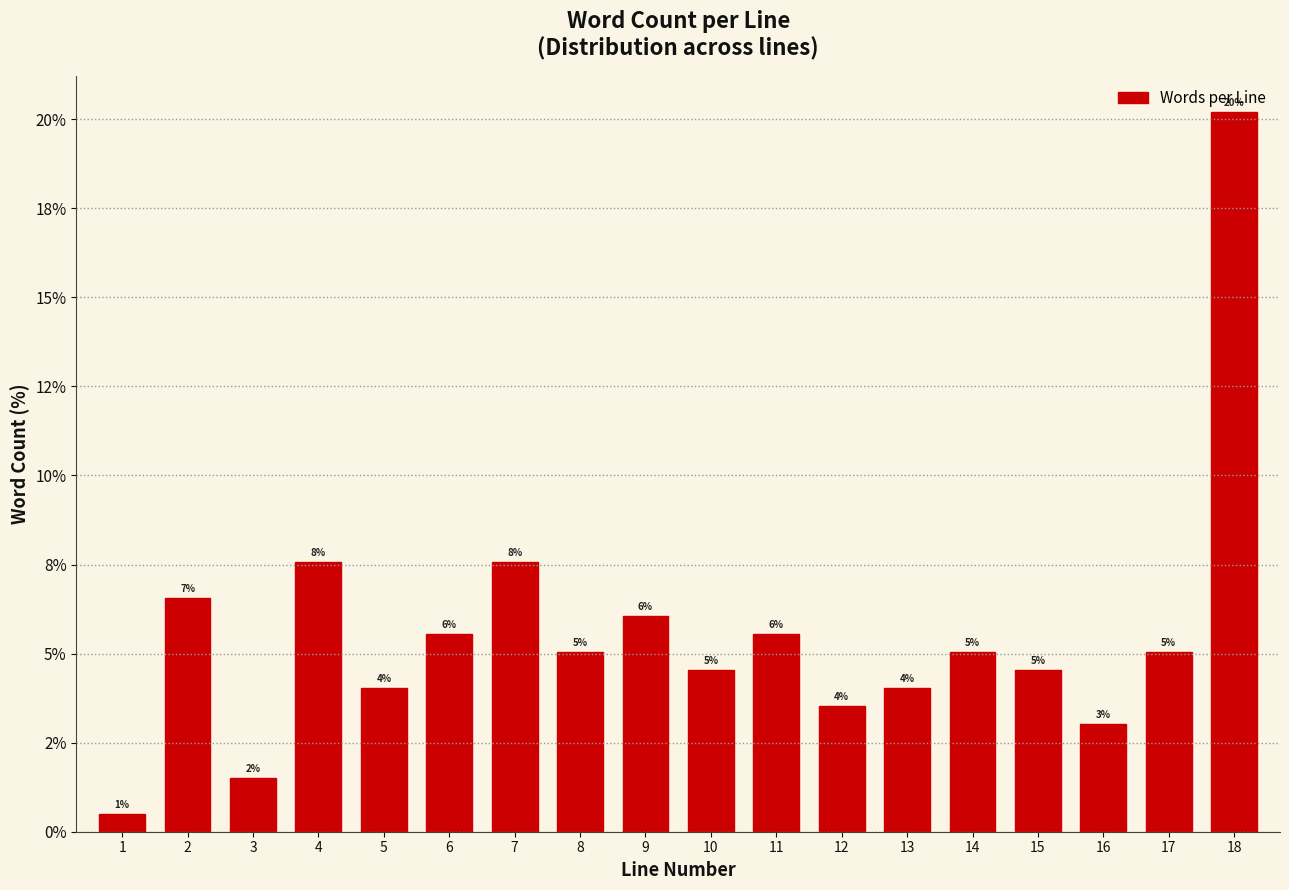

Does the chart contain any negative values?

No